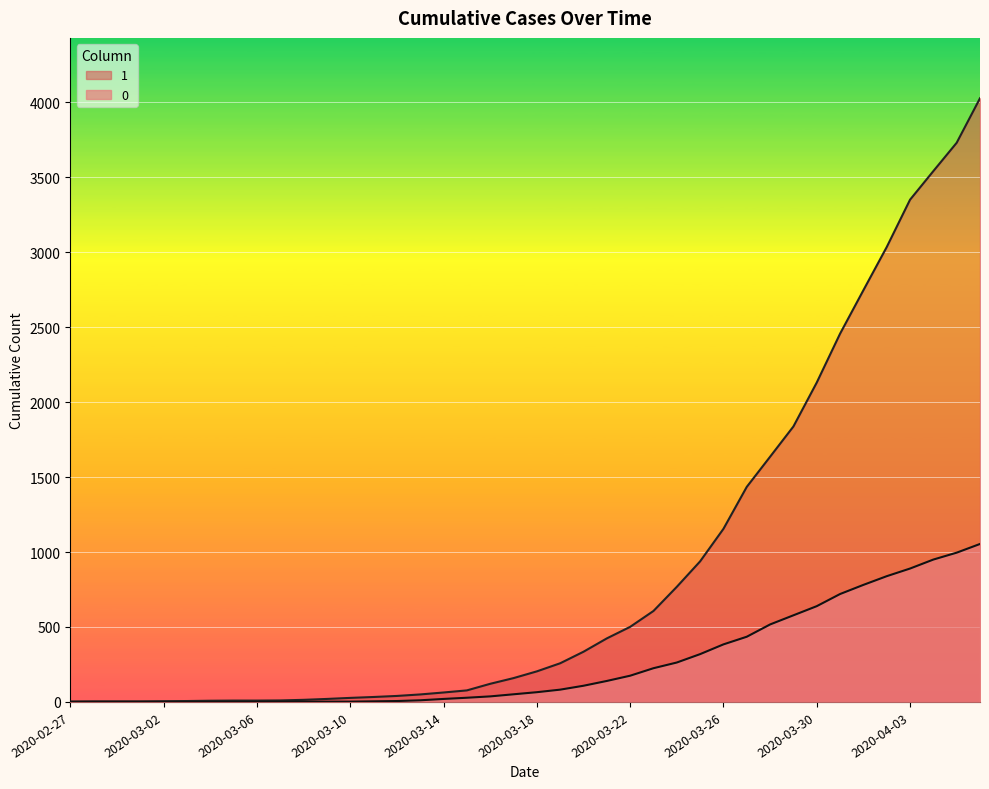

What is the difference between the second highest and minimum values in the 1 series?

3728